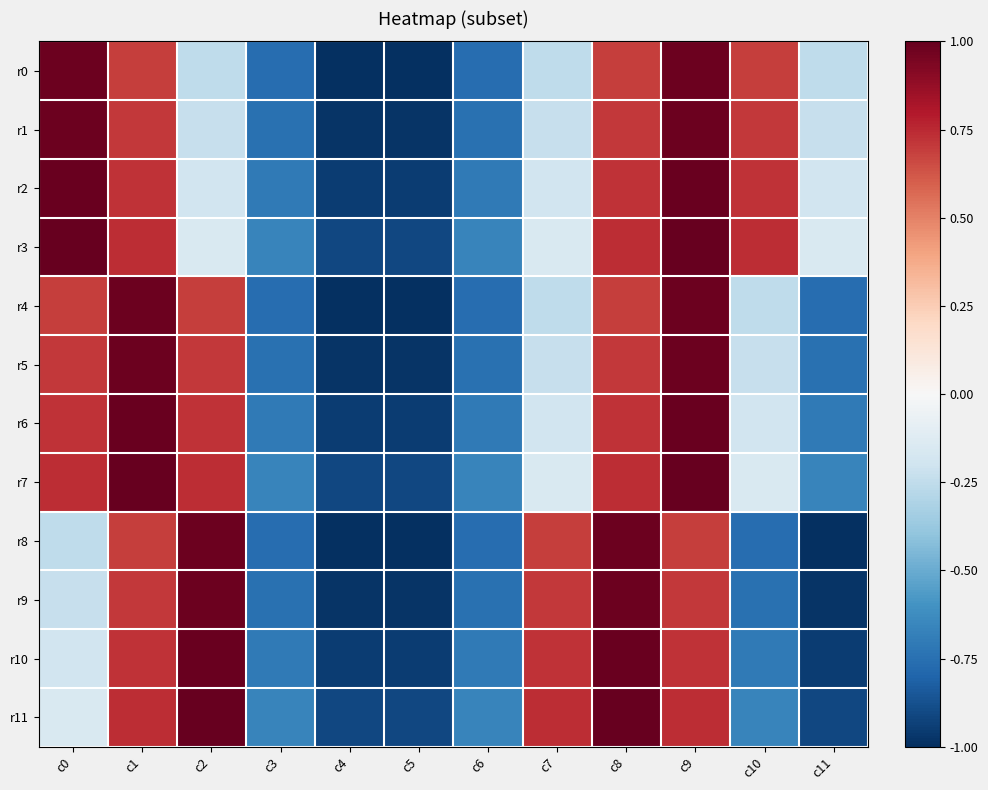

What is the maximum value shown in the chart?

1.0